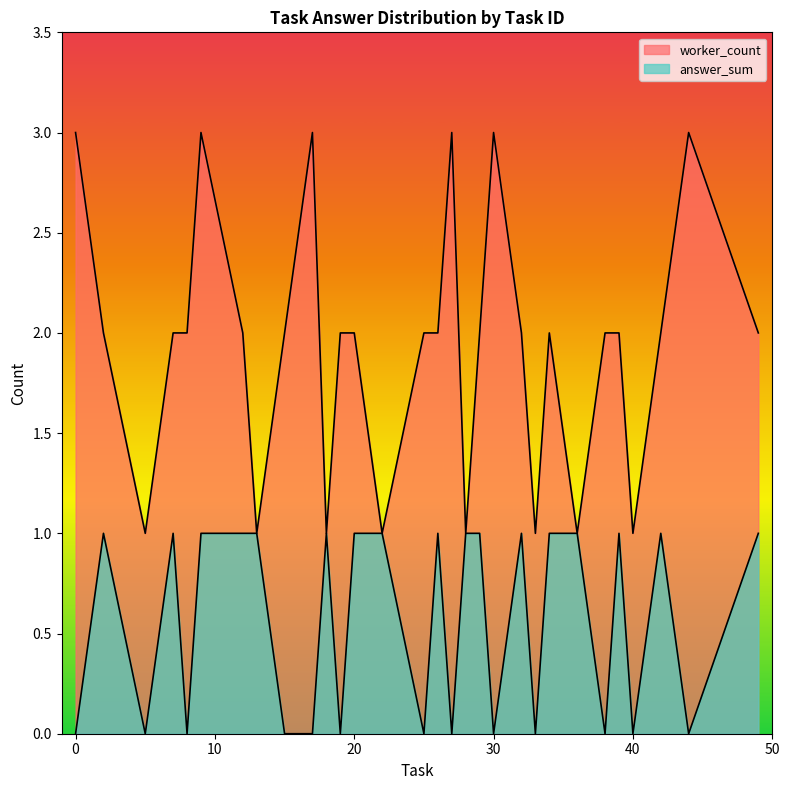

Reading left to right, what are all the values shown in this chart?

answer_sum: 0=0	2=1	5=0	7=1	8=0	9=1	12=1	13=1	15=0	17=0	18=1	19=0	20=1	22=1	25=0	26=1	27=0	28=1	29=1	30=0	32=1	33=0	34=1	36=1	38=0	39=1	40=0	42=1	44=0	49=1
worker_count: 0=3	2=2	5=1	7=2	8=2	9=3	12=2	13=1	15=2	17=3	18=1	19=2	20=2	22=1	25=2	26=2	27=3	28=1	29=2	30=3	32=2	33=1	34=2	36=1	38=2	39=2	40=1	42=2	44=3	49=2